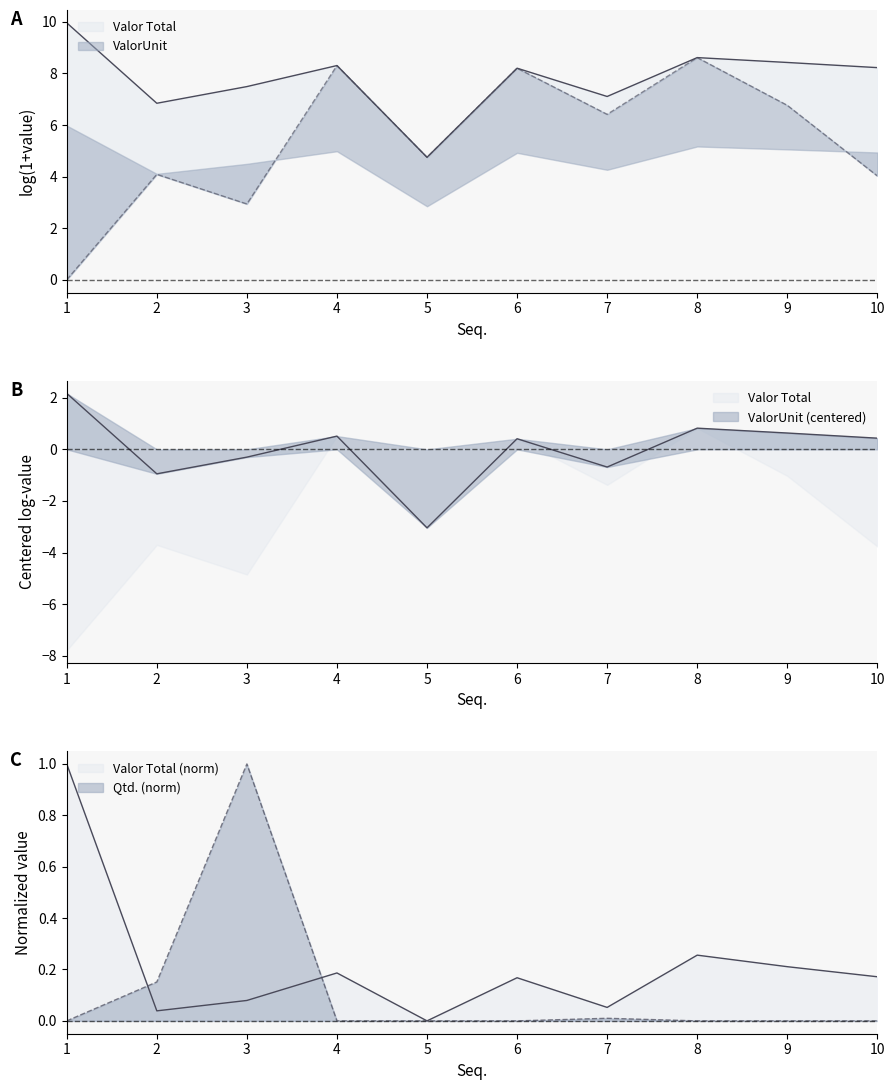

Reading right to left, list all the values displayed in this chart.

Valor Total: 10=0.2	9=0.2	8=0.3	7=0.1	6=0.2	5=0.0	4=0.2	3=0.1	2=0.0	1=1.0
Qtd.: 10=0.0	9=0.0	8=0.0	7=0.0	6=0.0	5=0.0	4=0.0	3=1.0	2=0.2	1=0.0